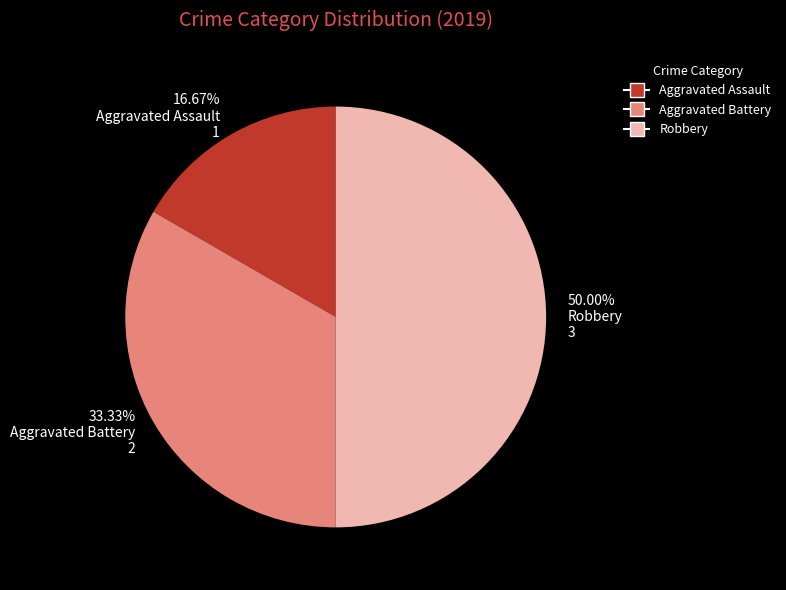

Which has a higher value, 50.00% Robbery 3 or 16.67% Aggravated Assault 1?

50.00% Robbery 3